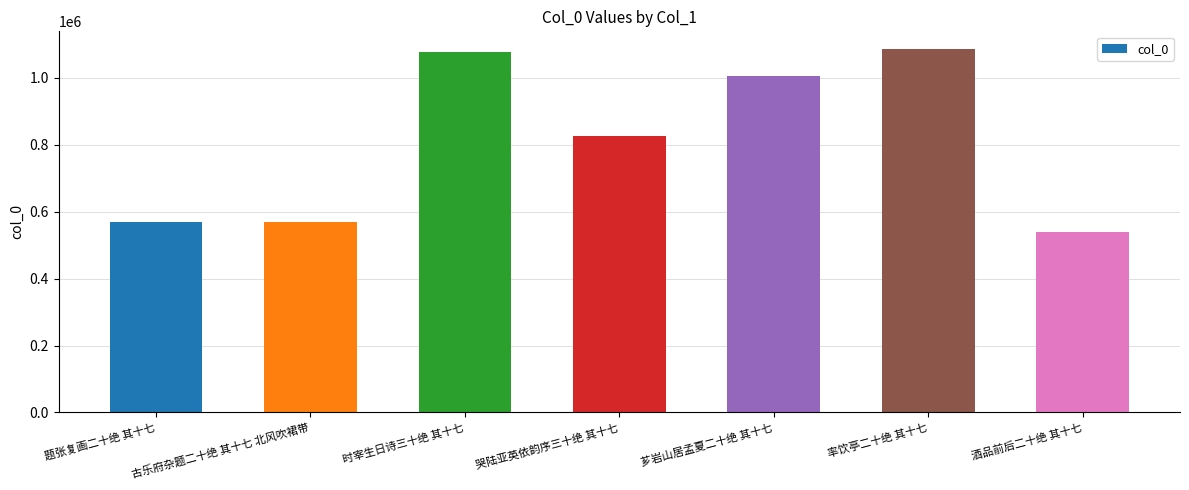

How many bars are there in total?

7